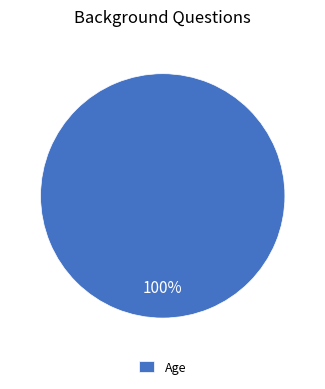

Is there any slice that represents more than half of the pie?

Yes